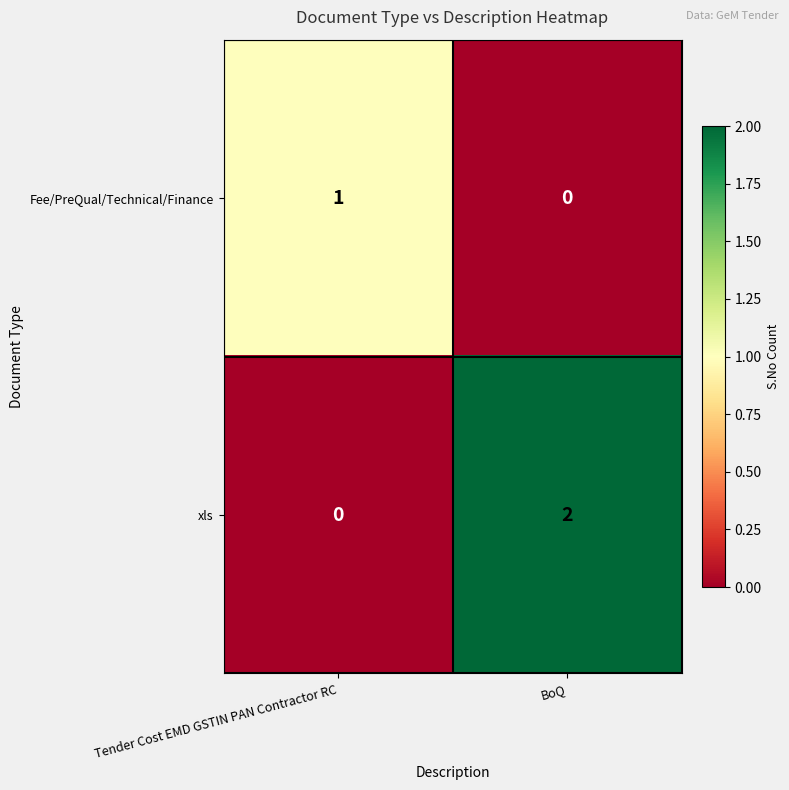

Rank the series at BoQ from lowest to highest value.

Fee/PreQual/Technical/Finance, xls